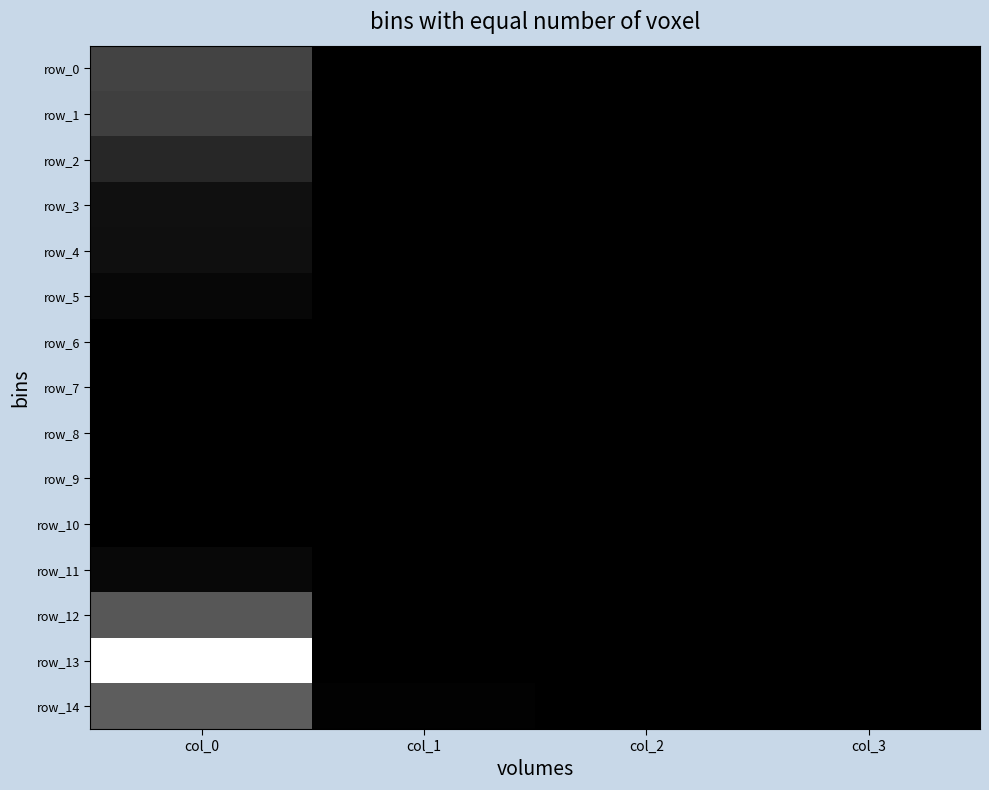

How many values in row_11 are above zero?

1